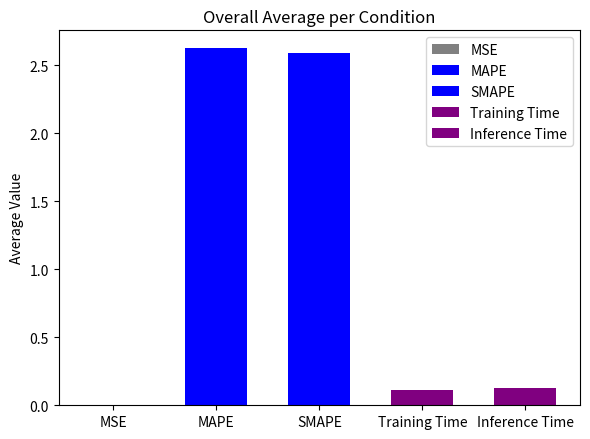

What is the greatest value displayed?

2.6